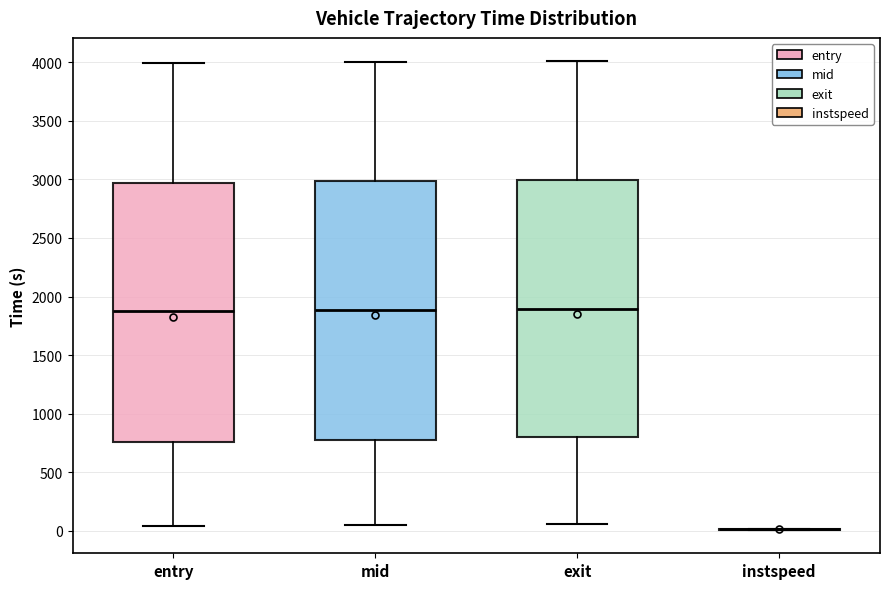

Reading left to right, transcribe this box plot: for each box, give where its median line is, the range the box spans, and where its two whiskers end, as read against the y-axis. The values are not printed on the chart, so give them approximately, as read against the axis.

entry: median 1850, box 750 to 2950, whiskers 50 to 4000
mid: median 1900, box 750 to 3000, whiskers 50 to 4000
exit: median 1900, box 800 to 3000, whiskers 50 to 4000
instspeed: box collapsed to a line at 0, whiskers 0 to 0